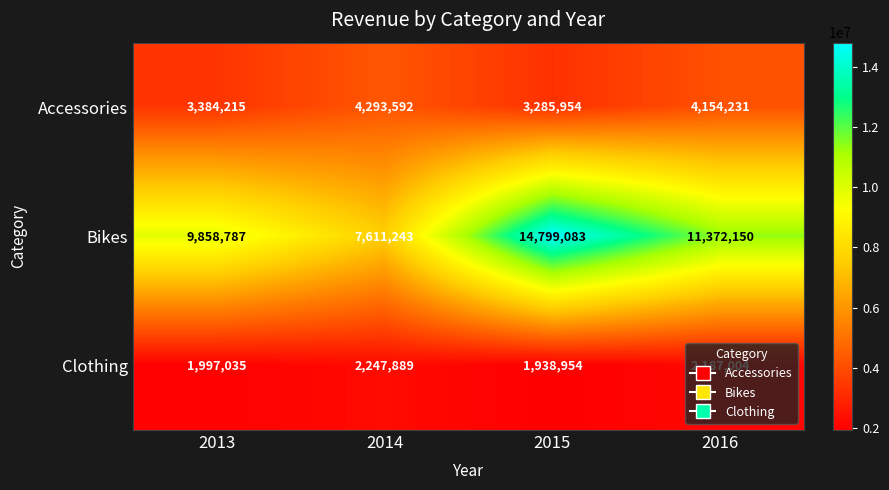

Rank the categories by Accessories value from lowest to highest.

2015, 2013, 2016, 2014